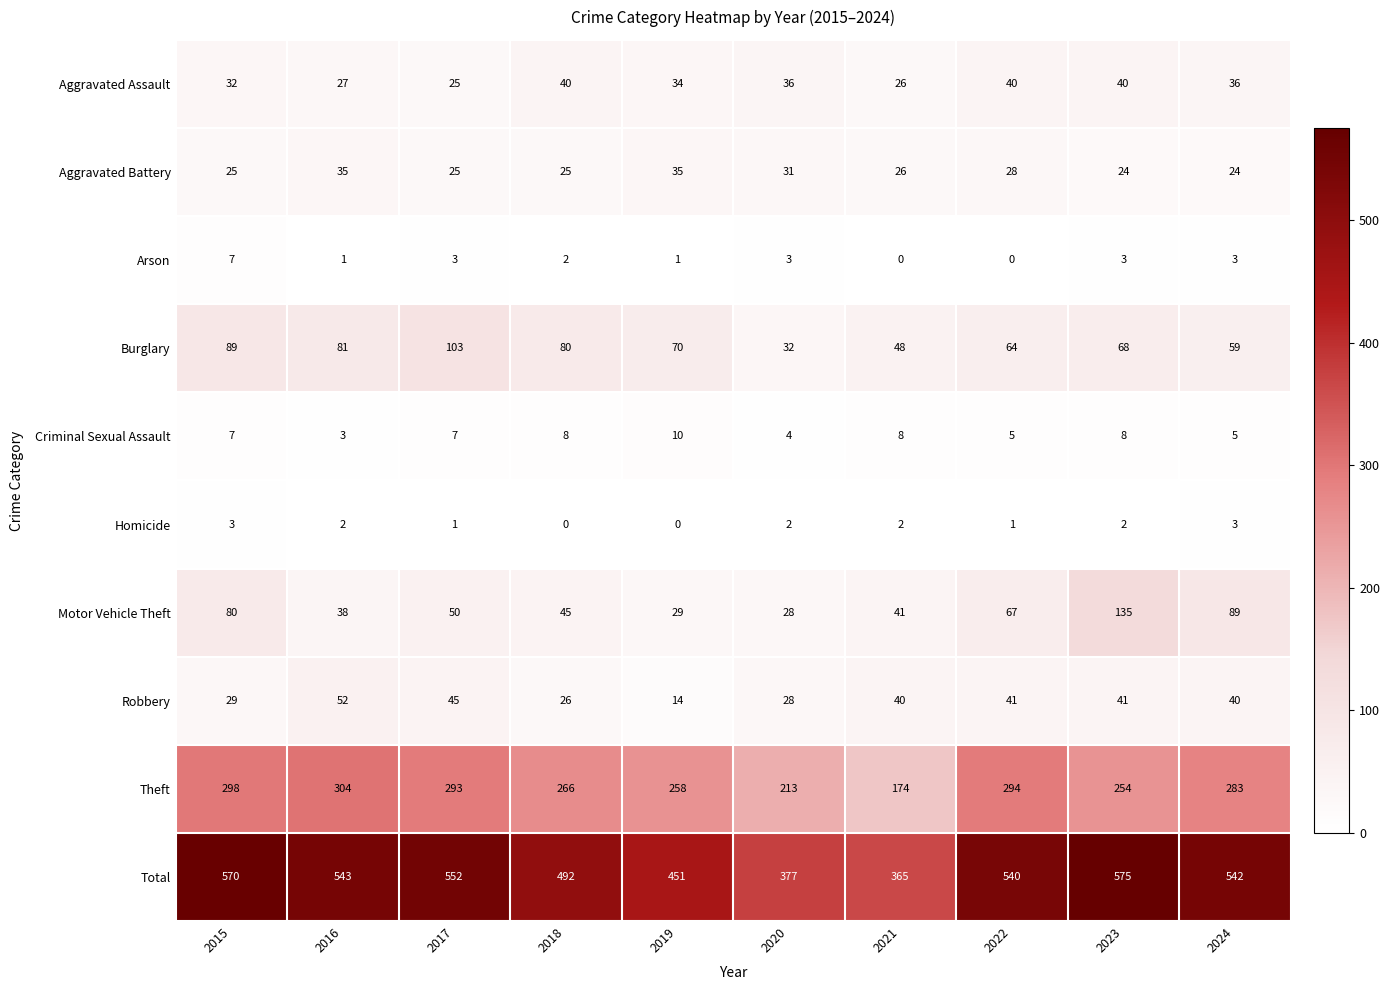

Is it true that Motor Vehicle Theft equals 8 at 2019?

False